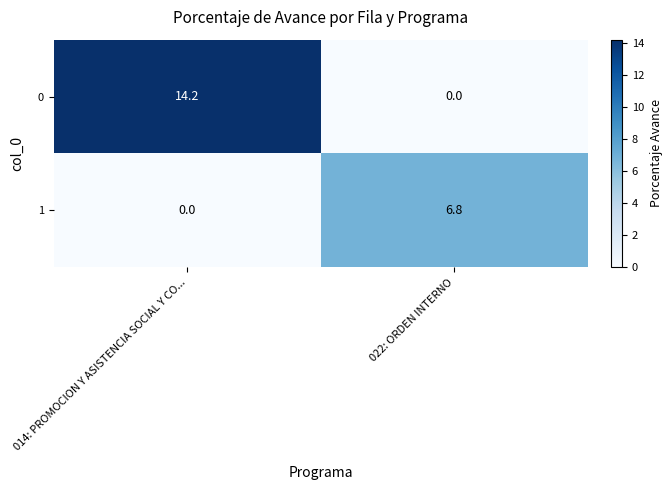

Which label corresponds to the largest value in the chart?

014: PROMOCION Y ASISTENCIA SOCIAL Y CO...